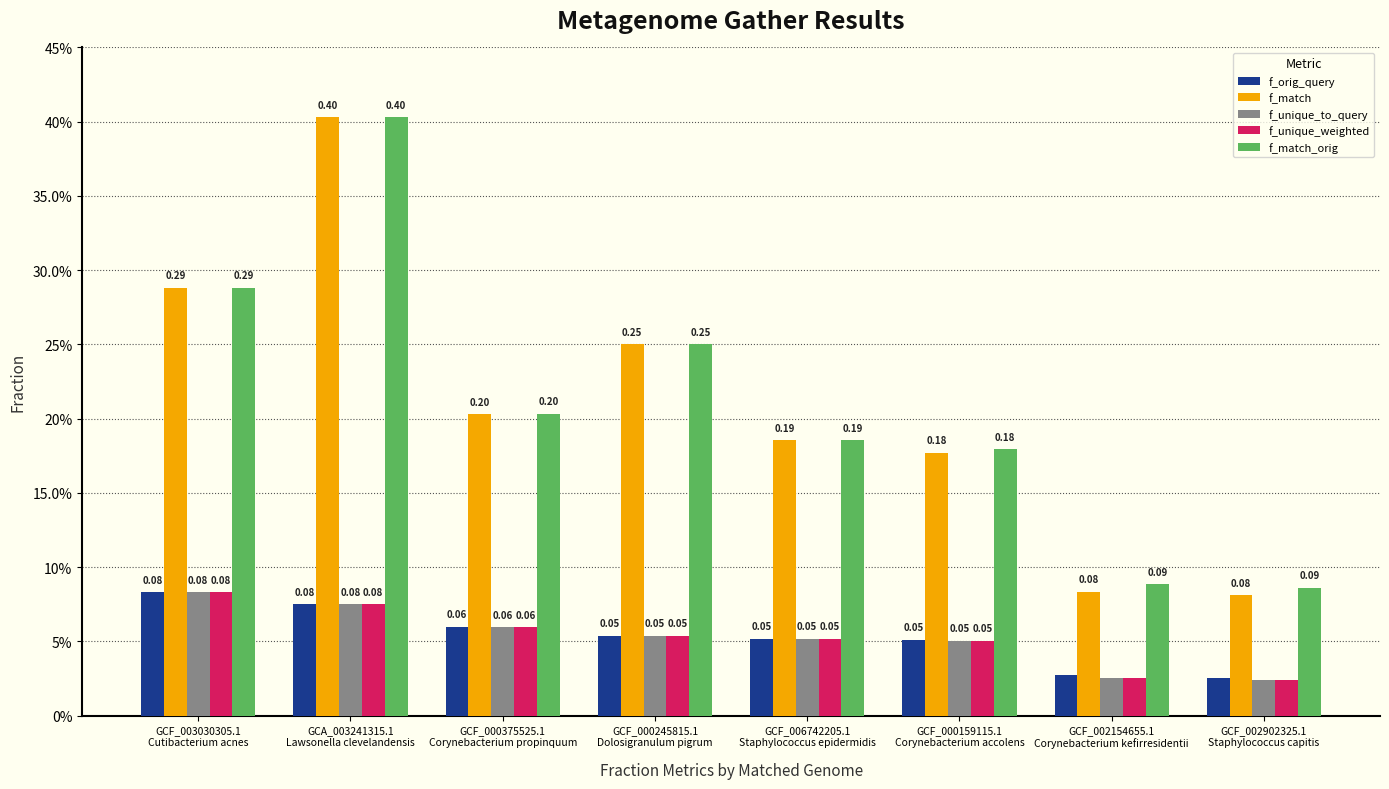

What is the total value across all series at GCF_003030305.1
Cutibacterium acnes?

0.8